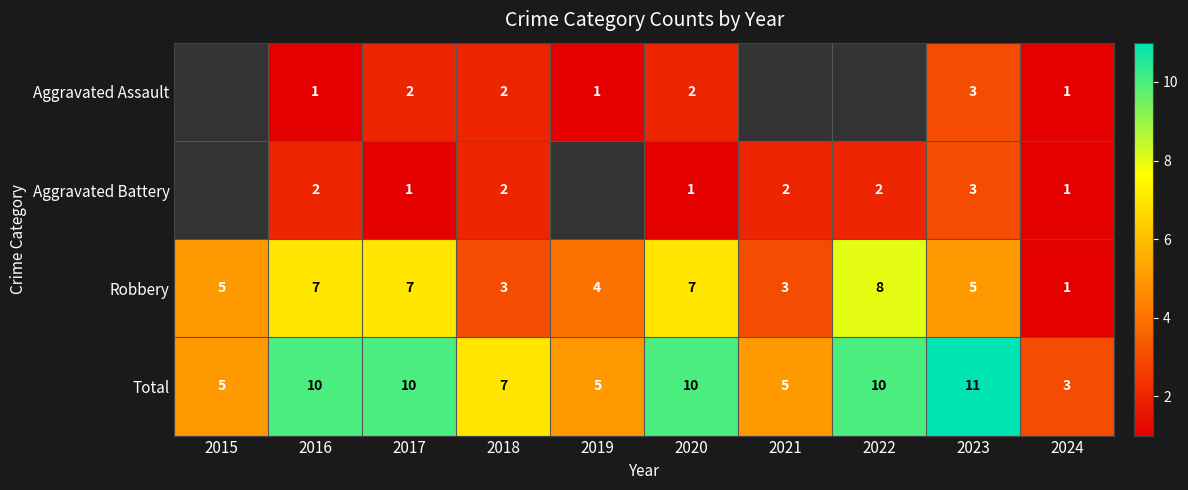

How many series are shown in this chart?

4